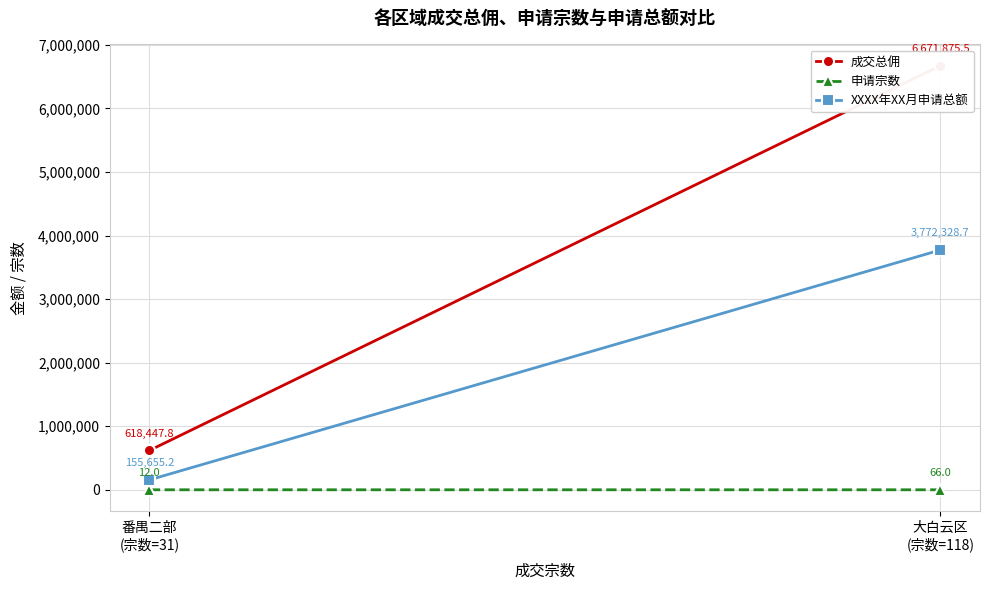

Is it true that 申请宗数 equals 12.0 at 番禺二部
(宗数=31)?

True